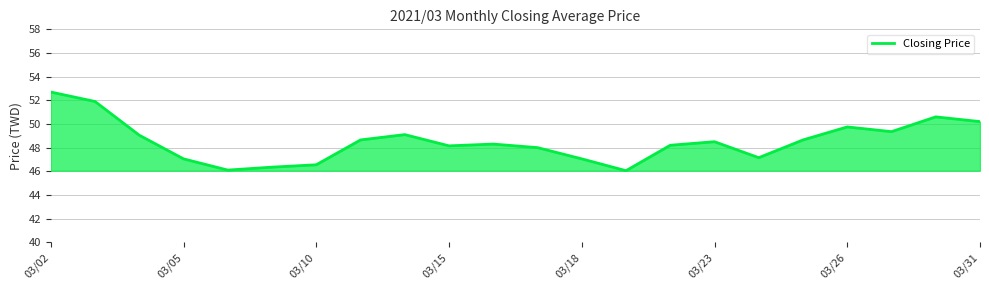

What is the maximum value shown in the chart?

52.7